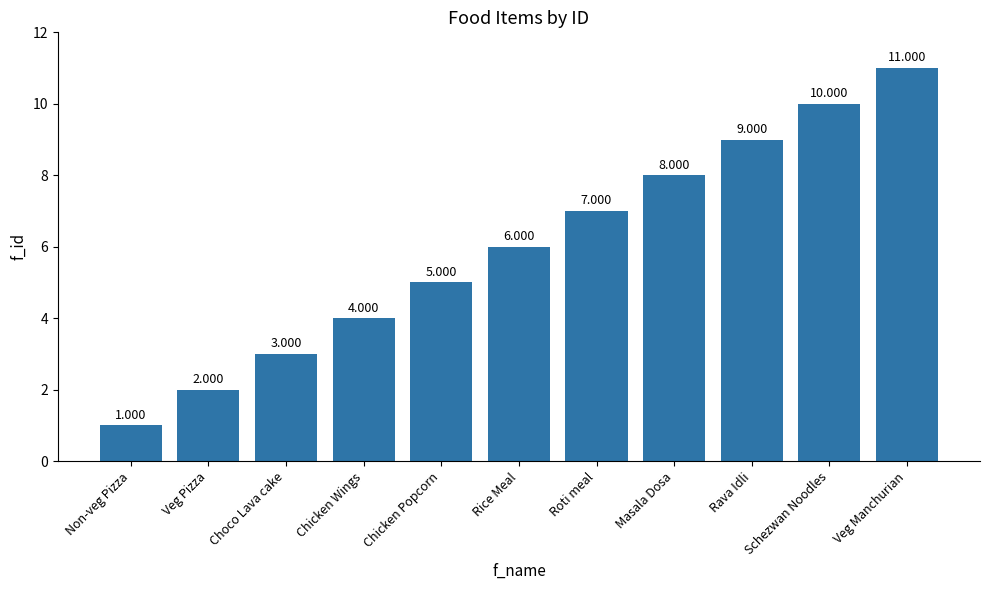

What is the value of the 7th bar from the left?

7